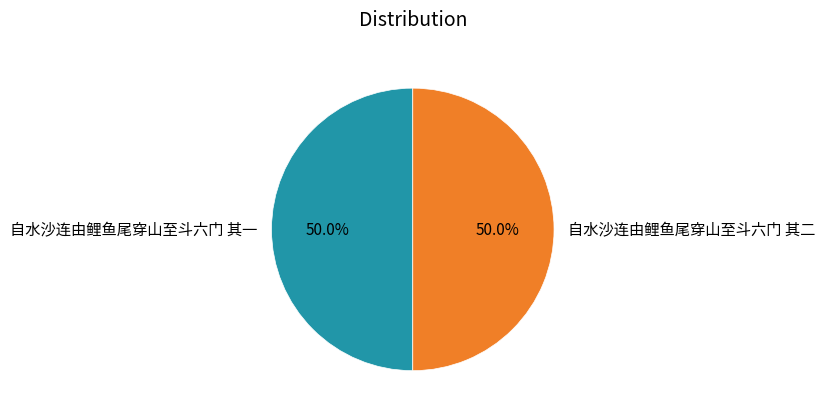

To the nearest percent, what is the combined percentage of 自水沙连由鲤鱼尾穿山至斗六门 其一 and 自水沙连由鲤鱼尾穿山至斗六门 其二?

100%